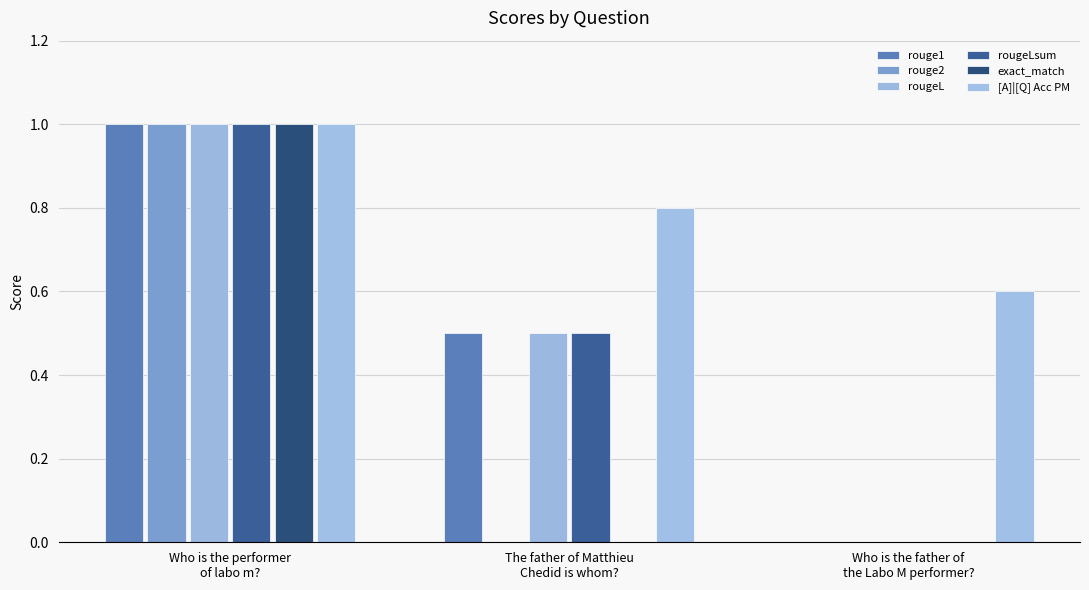

How many rougeL values are between 0 and 1?

3